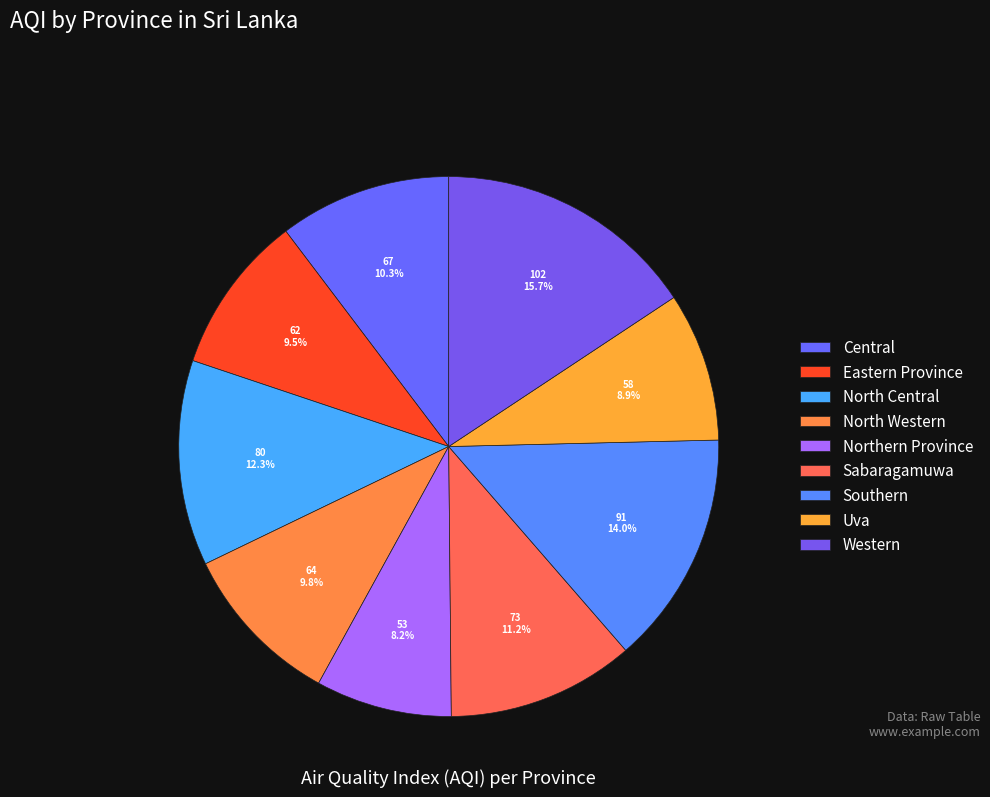

The Uva slice represents 9% of the pie. True or false?

True